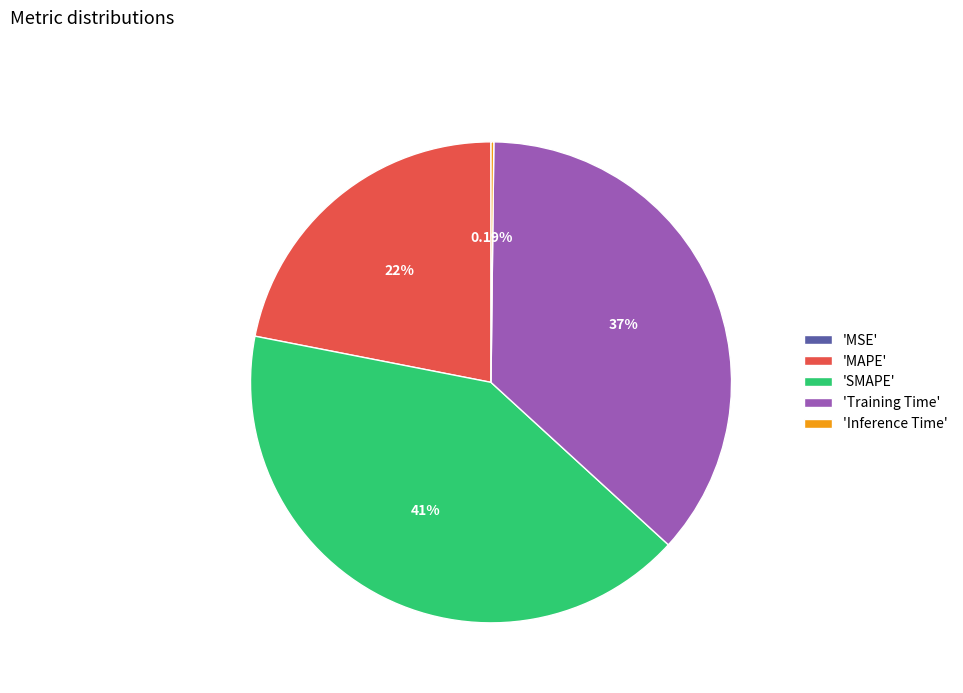

Does 'SMAPE' account for over 50% of the chart?

No